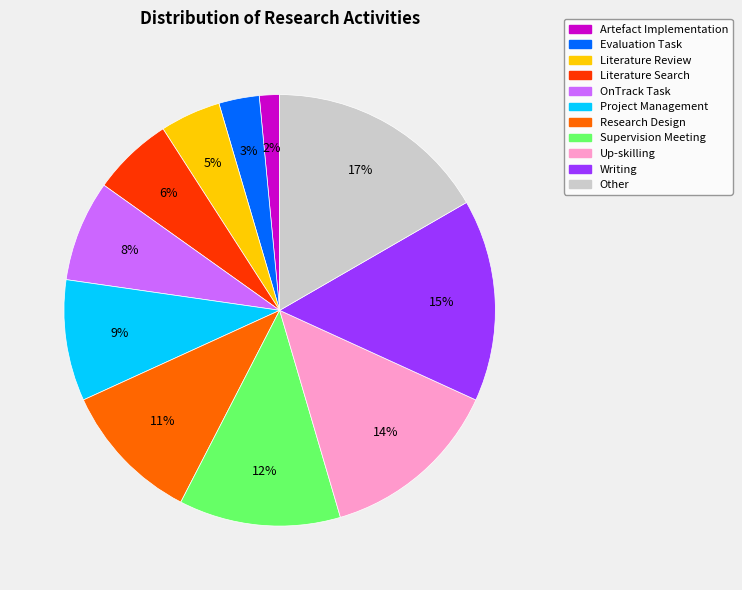

To the nearest percent, what percentage of the pie is Literature Review?

5%